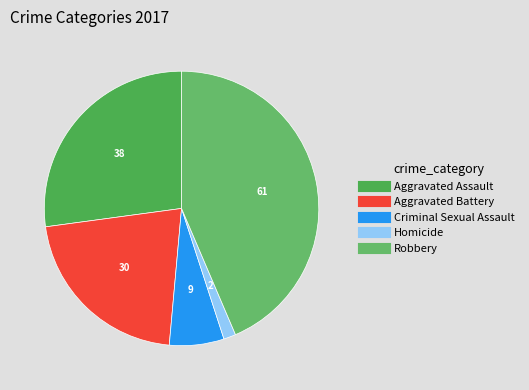

True or false: Aggravated Assault accounts for 36% of the total.

False